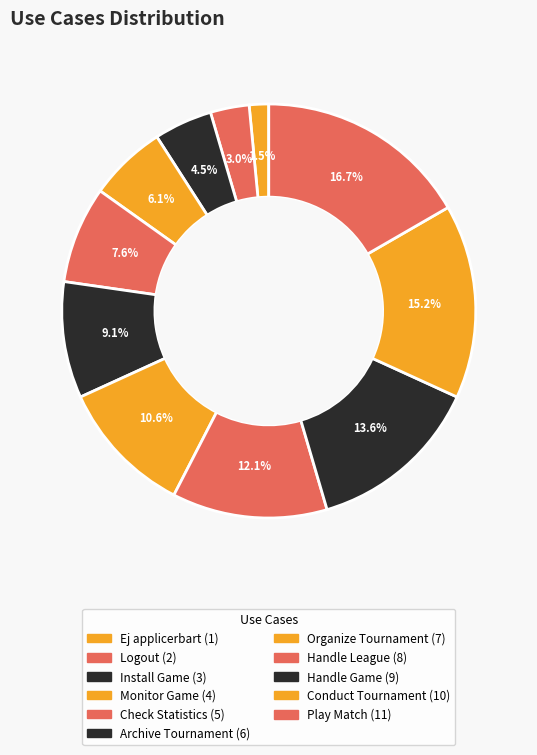

What percentage is the Handle Game slice, to the nearest percent?

14%